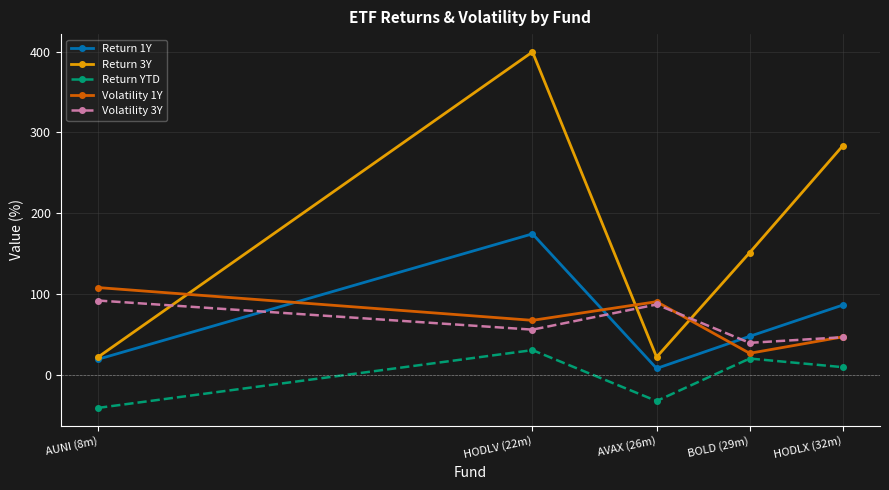

What is the spread (max minus min) of values at HODLV (22m)?

368.4